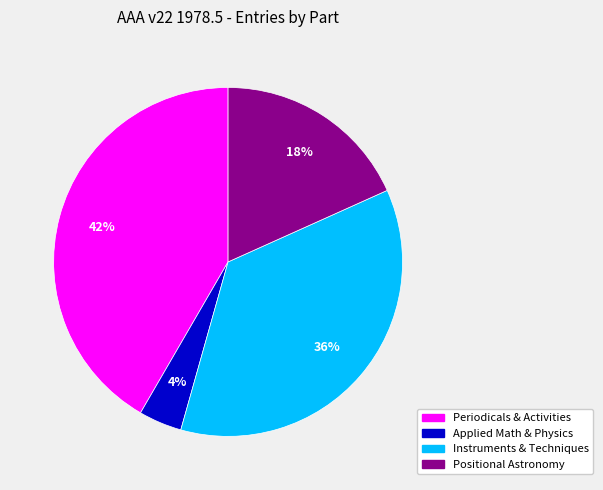

Which category has the biggest portion of the pie?

Periodicals & Activities